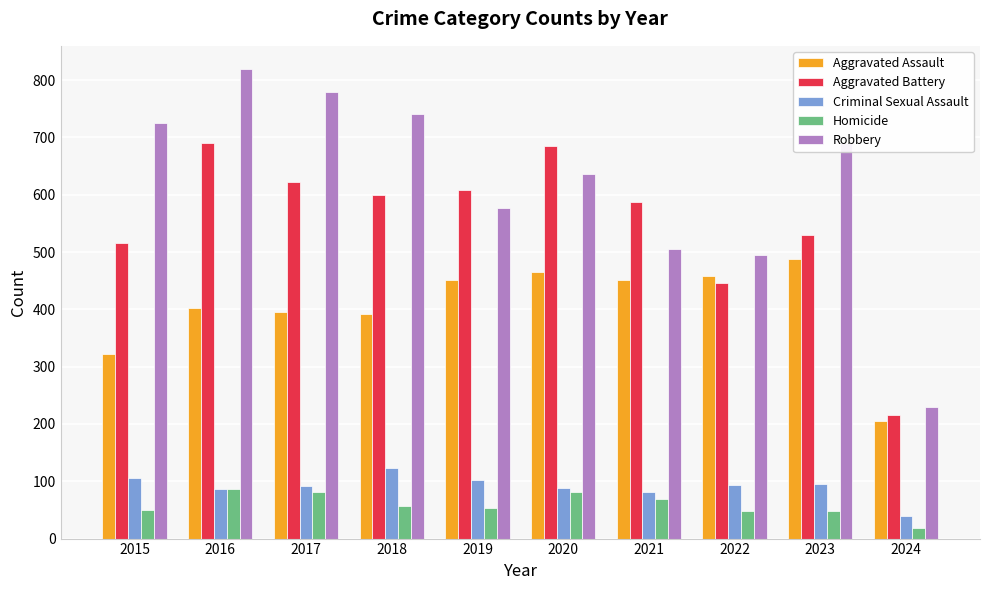

At which label does Homicide first exceed 56?

2016